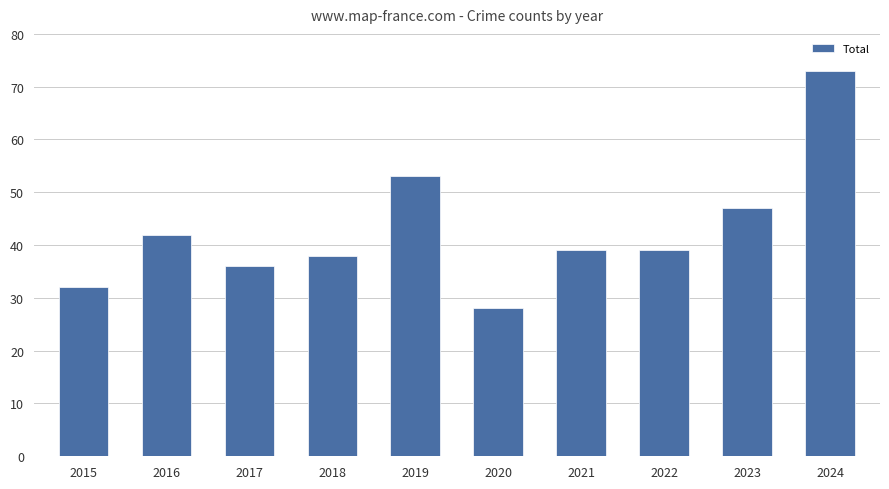

Does the chart contain any negative values?

No